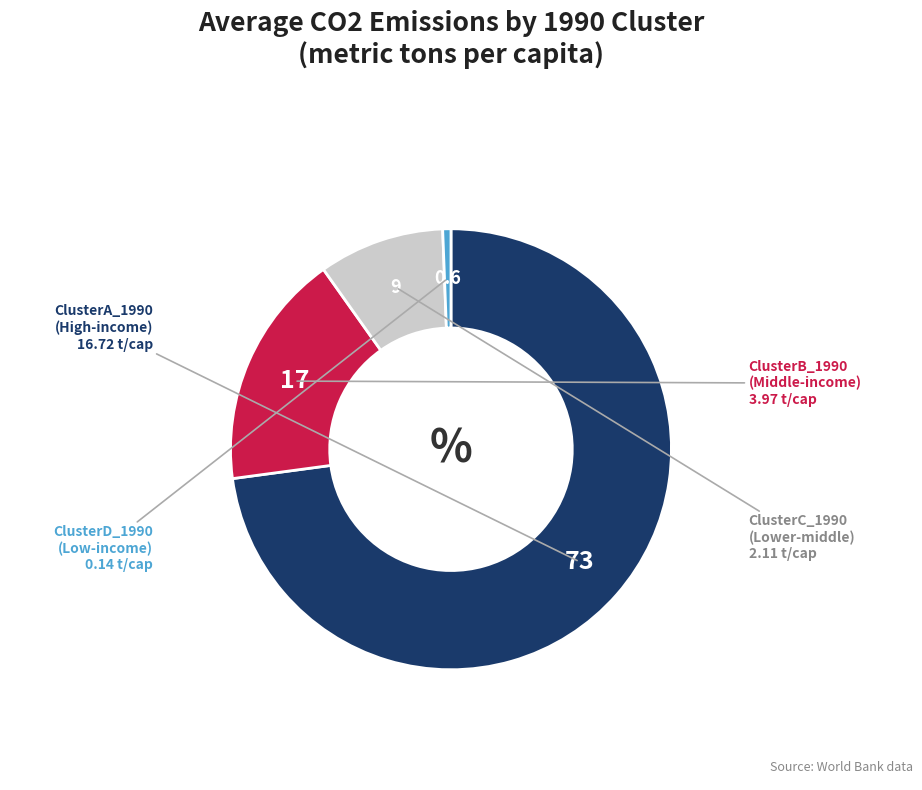

Is the sum of ClusterA_1990 and ClusterC_1990 greater than half?

Yes